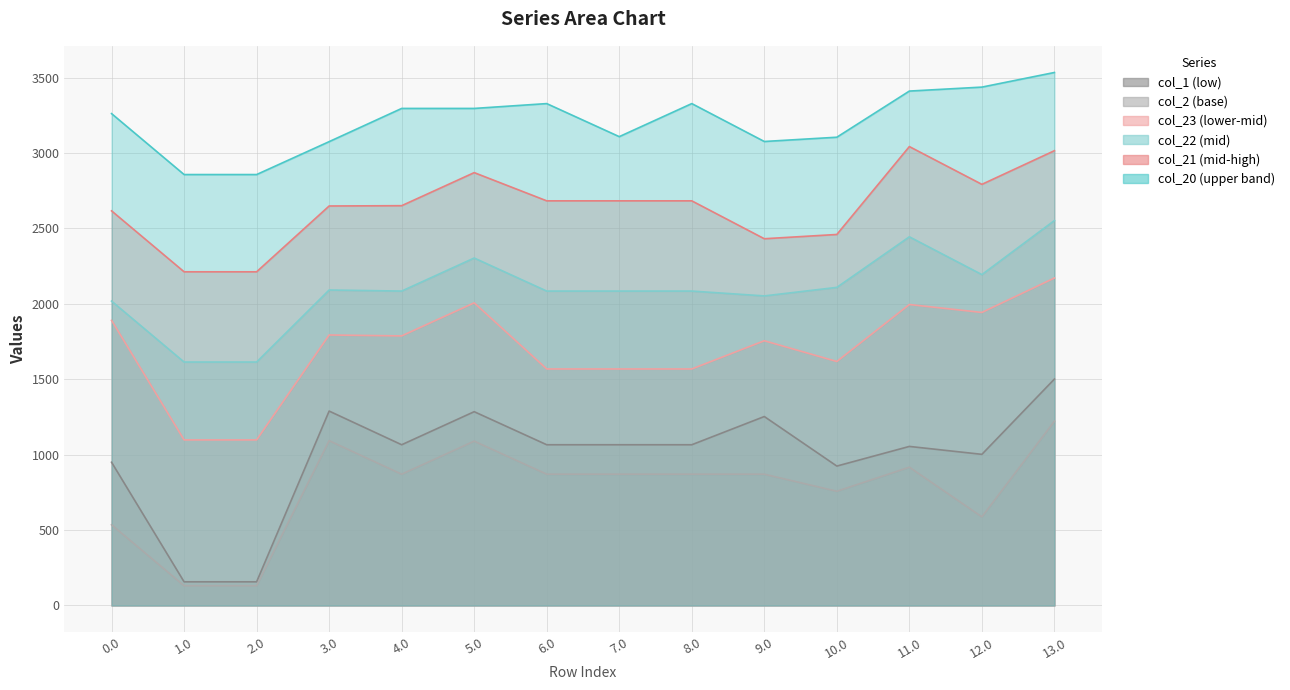

What is the spread (max minus min) of values at 12.0?

2849.5